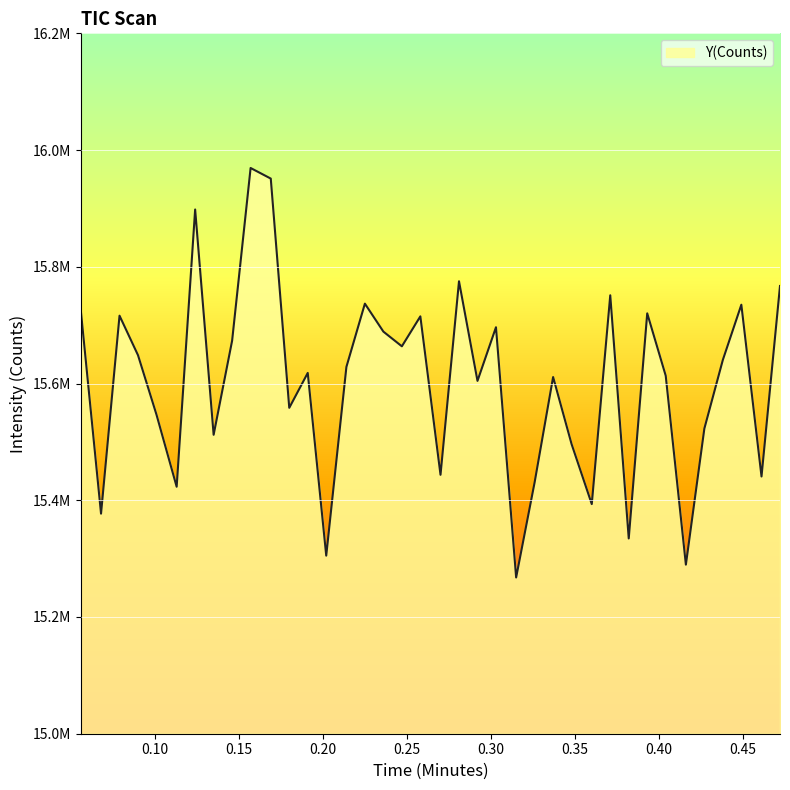

Is this an area chart (filled region under the line)?

Yes